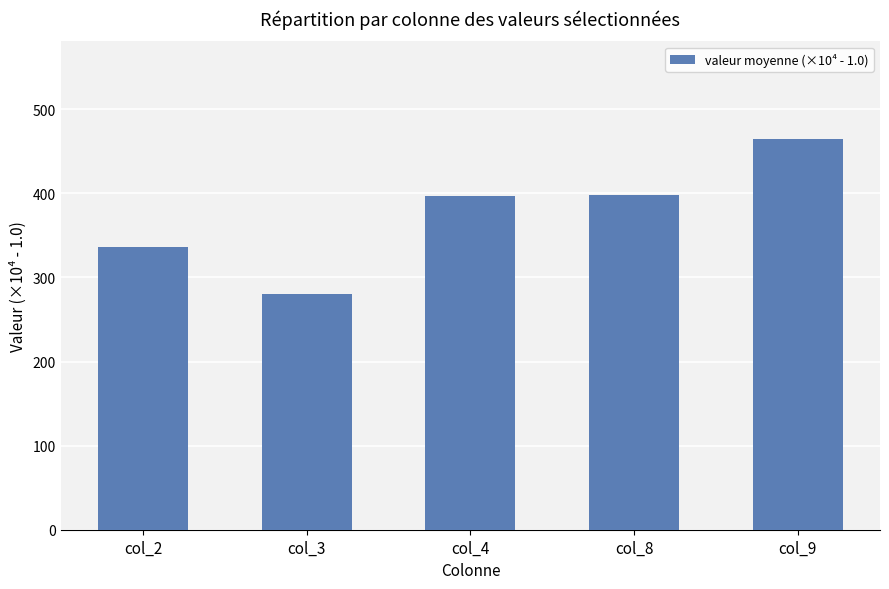

At which label does the data first exceed 396?

col_4